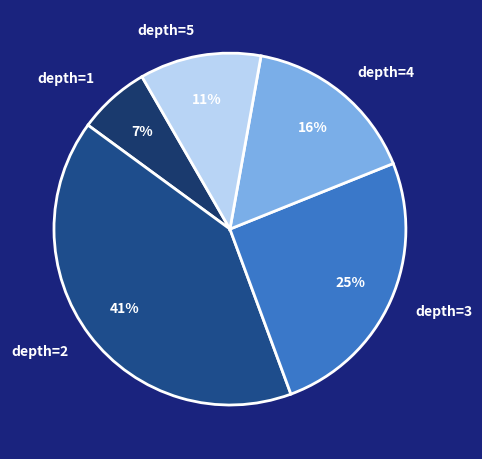

Rank the categories by value from highest to lowest.

depth=2, depth=3, depth=4, depth=5, depth=1